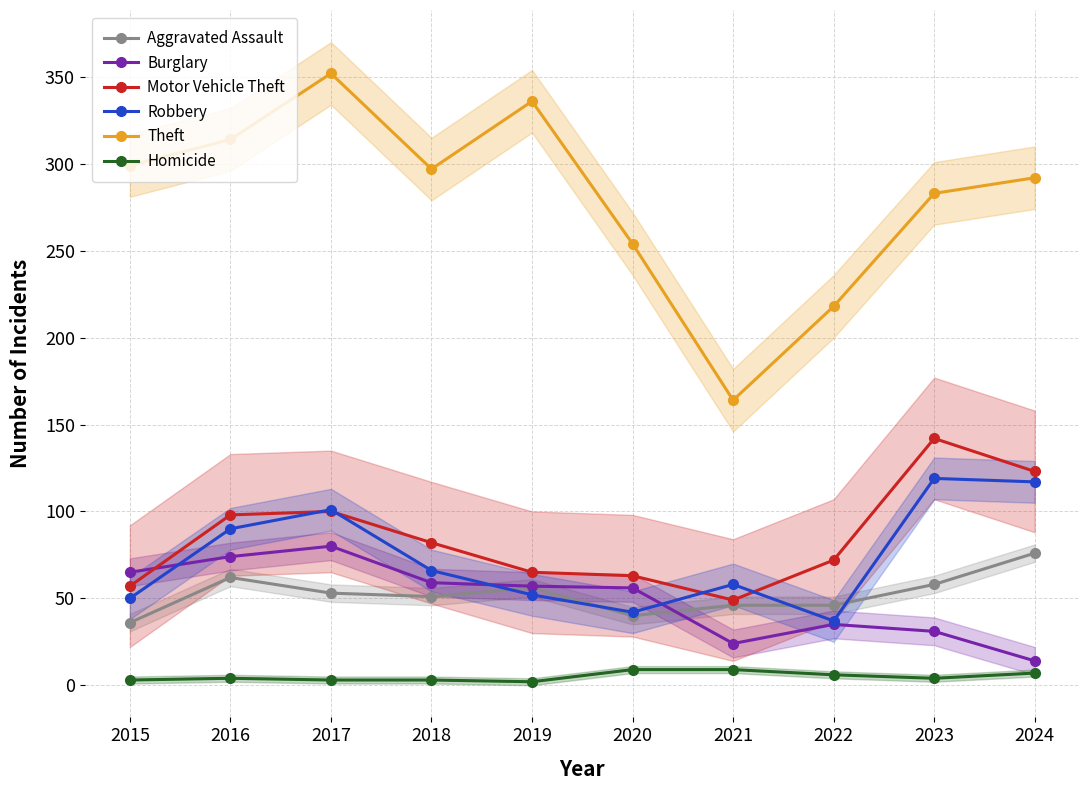

Which series has the largest range (max minus min)?

Theft